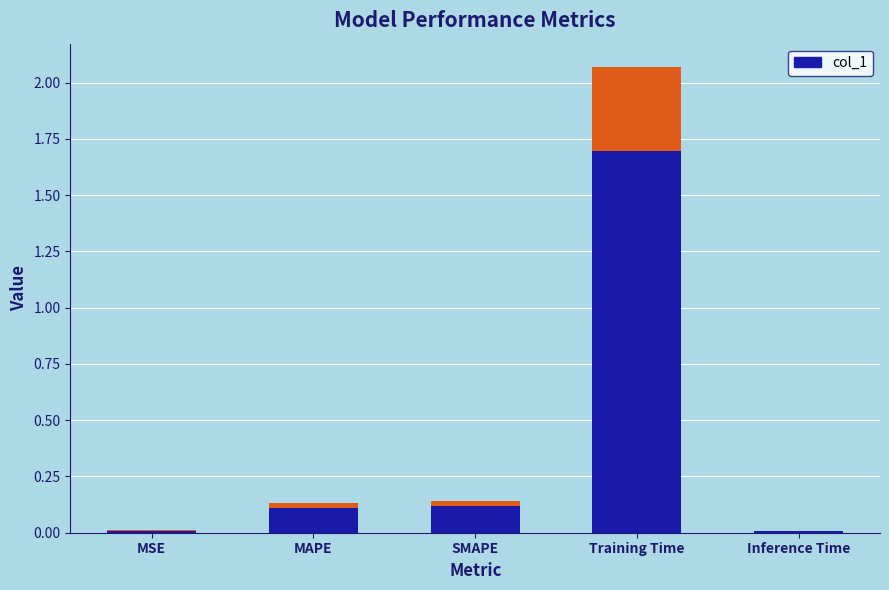

Which has a higher value, Inference Time or MSE?

MSE